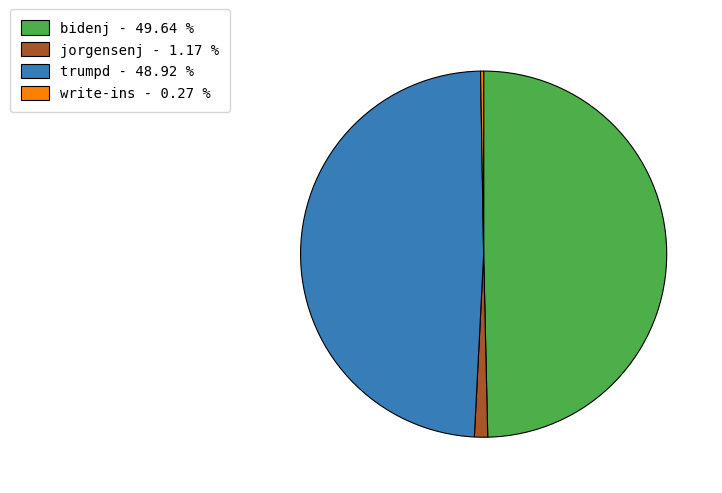

Which category has the biggest portion of the pie?

bidenj